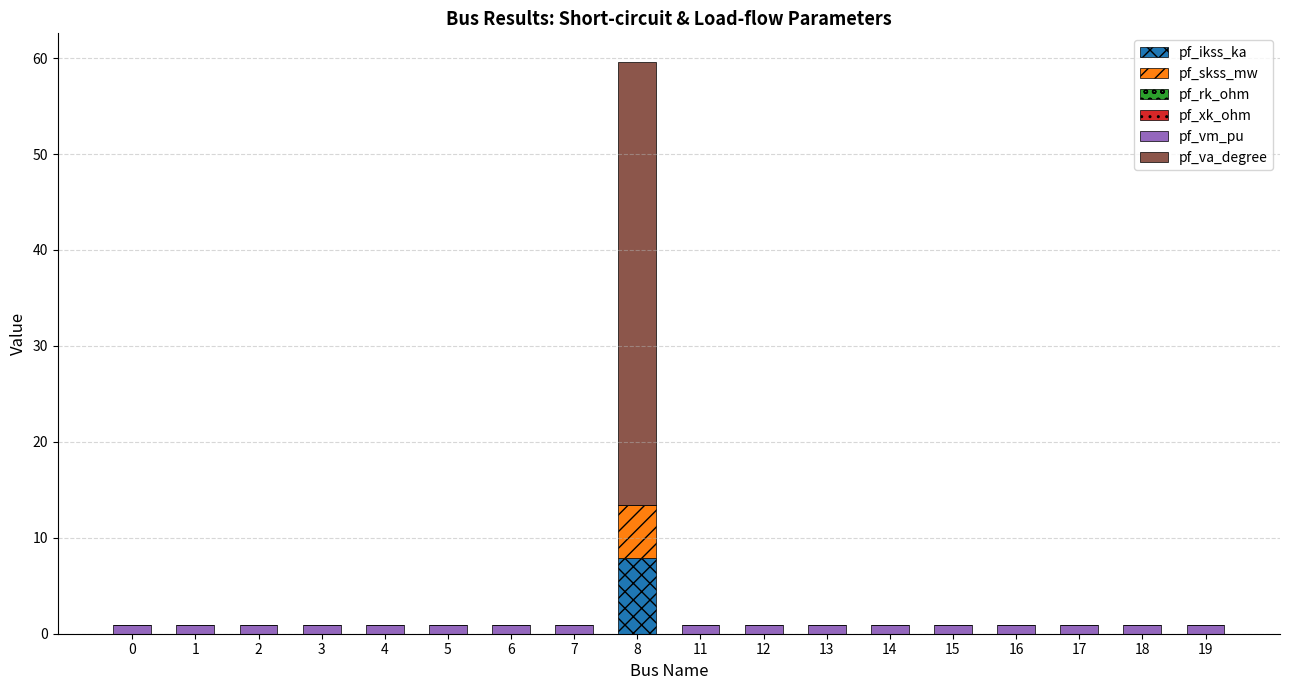

The value of pf_ikss_ka at 4 is 0.0. True or false?

True